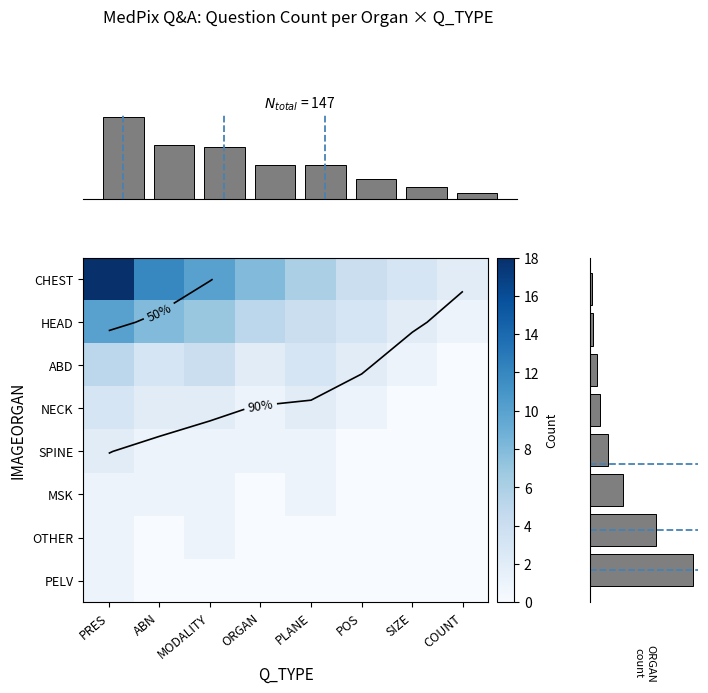

The Q_TYPE marginal series shows 17 at ORGAN. True or false?

True